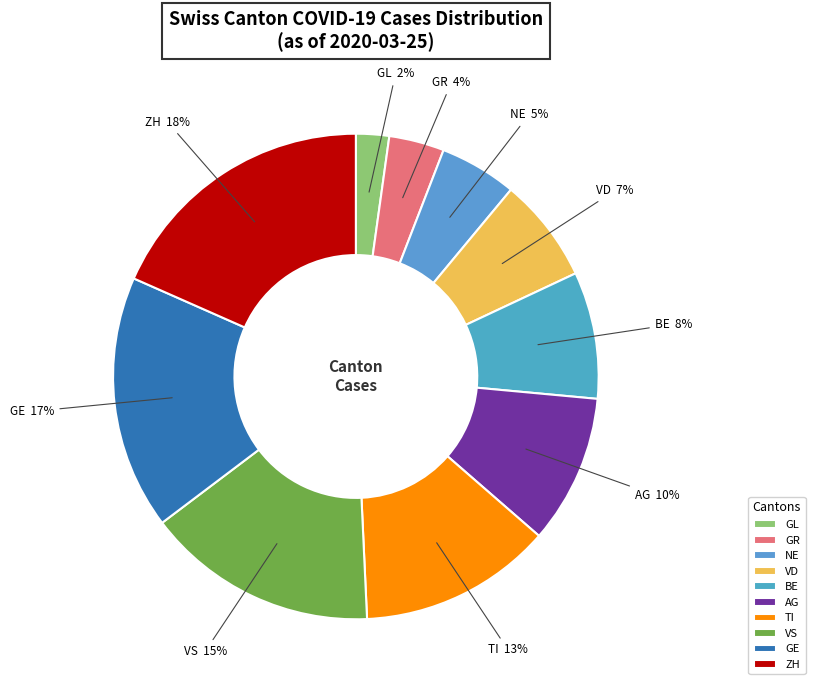

Which slice is the smallest?

GL